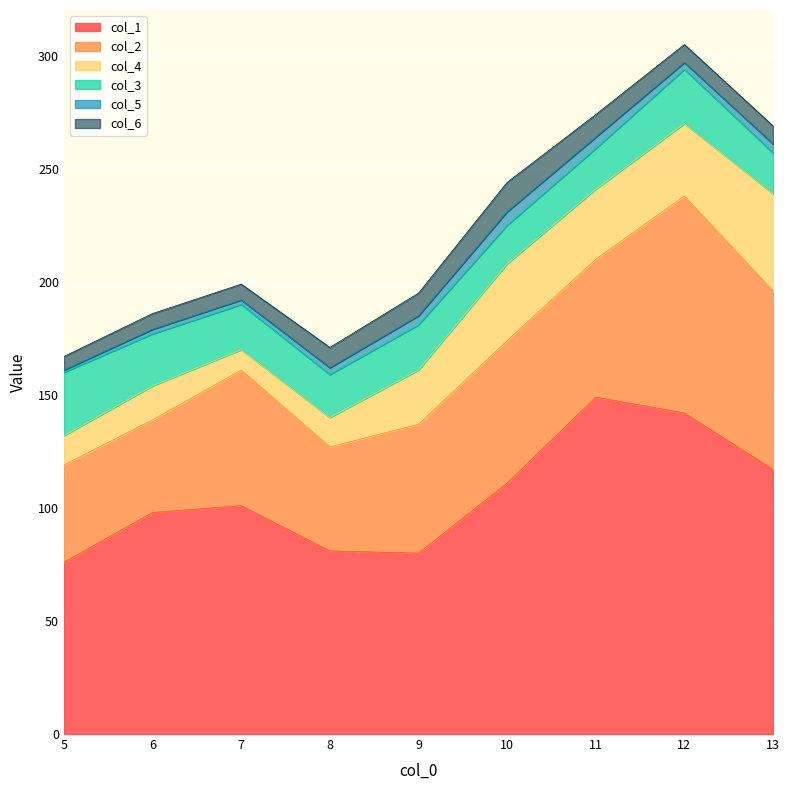

Where do col_3 and col_4 first cross each other?

8 and 9